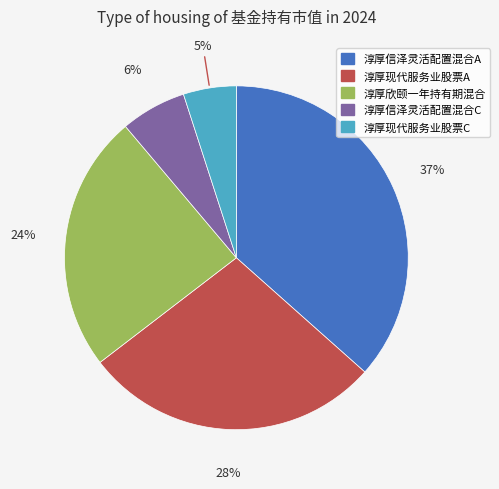

Which has a higher value, 淳厚欣颐一年持有期混合 or 淳厚信泽灵活配置混合C?

淳厚欣颐一年持有期混合